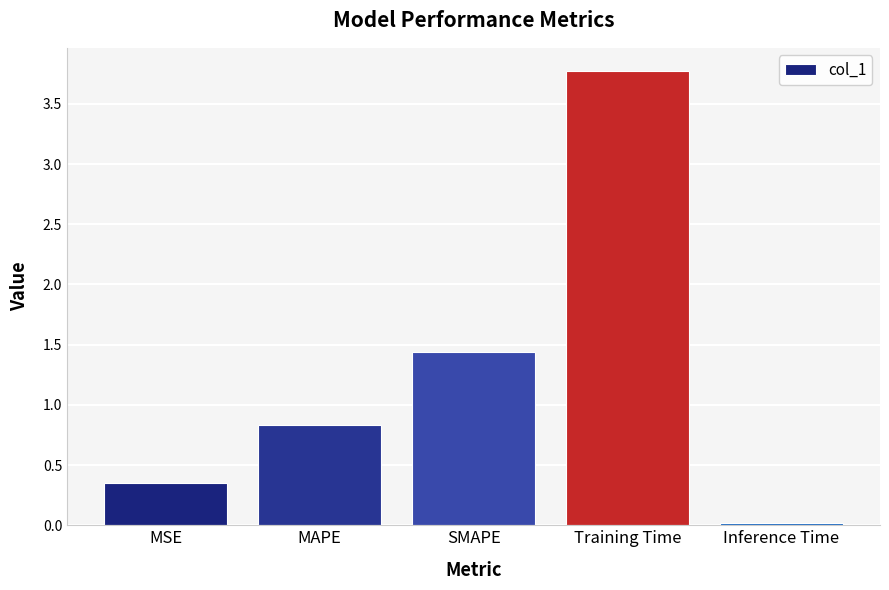

List the labels in order of value, smallest first.

Inference Time, MSE, MAPE, SMAPE, Training Time